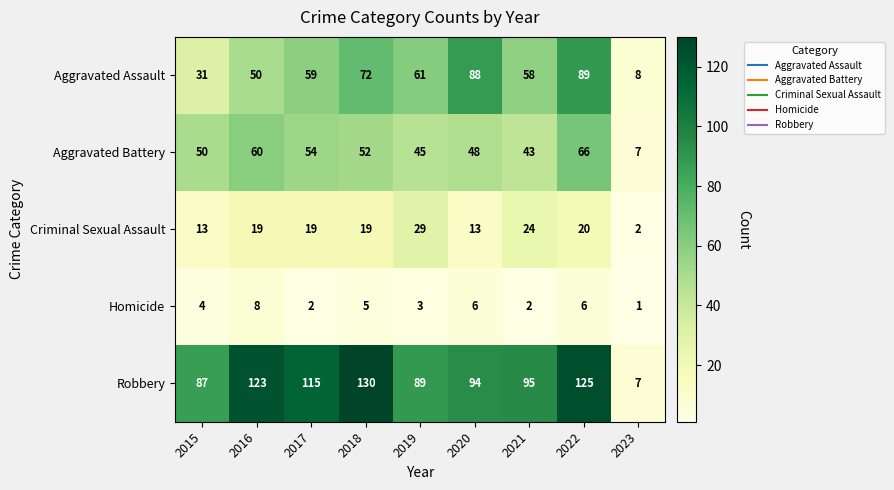

Is it true that Aggravated Assault equals 89 at 2022?

True